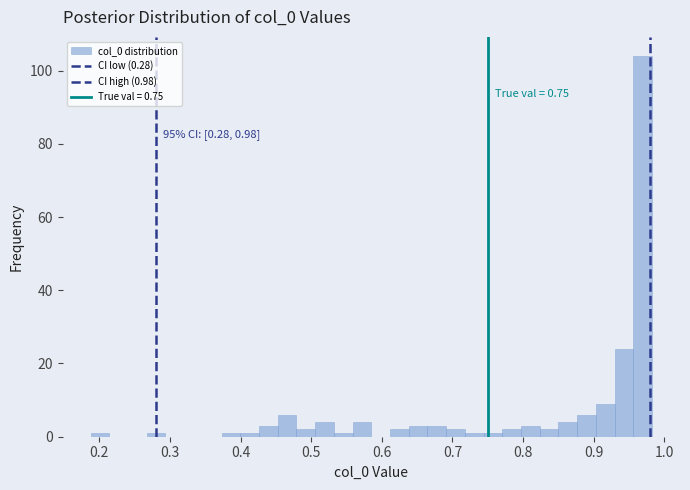

Around what value on the x-axis is the tallest bar? Give the approximate position of its centre, as read against the axis.

0.97